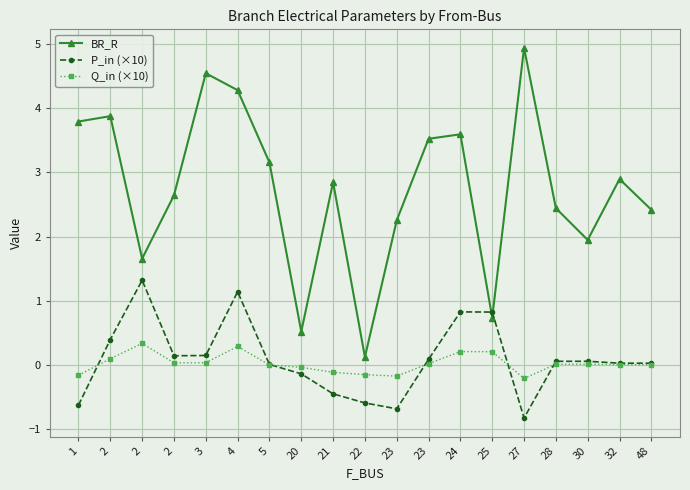

What is the highest value of the BR_R series?

4.9